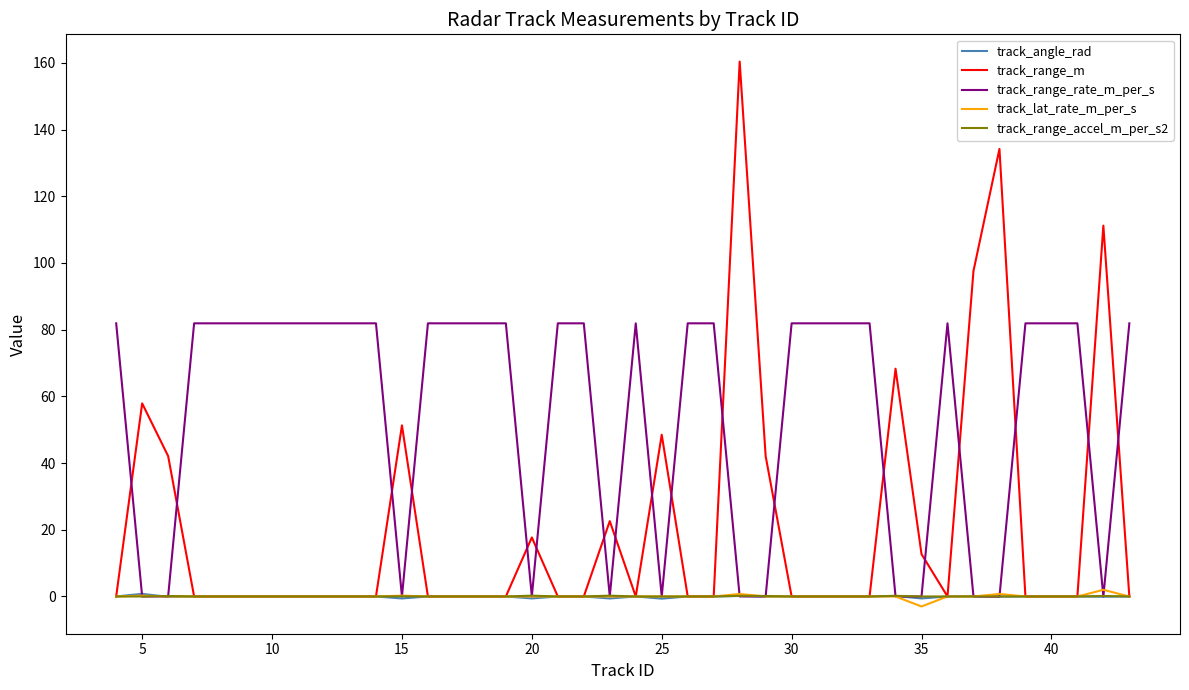

Which series has the largest total across all categories?

track_range_rate_m_per_s